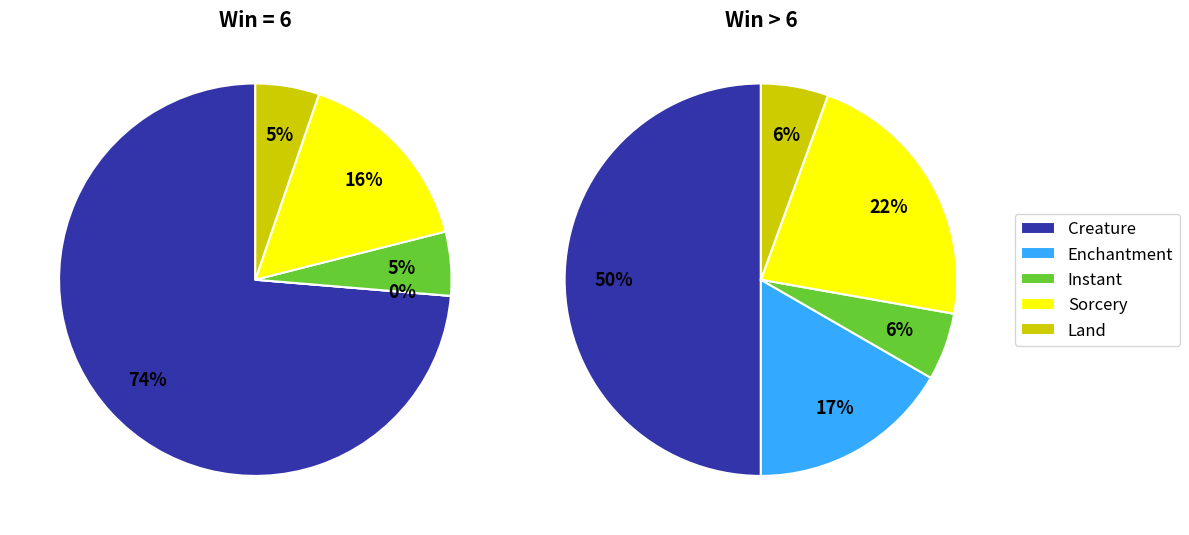

Rank the categories by value from lowest to highest.

Land, Instant, Enchantment, Sorcery, Creature